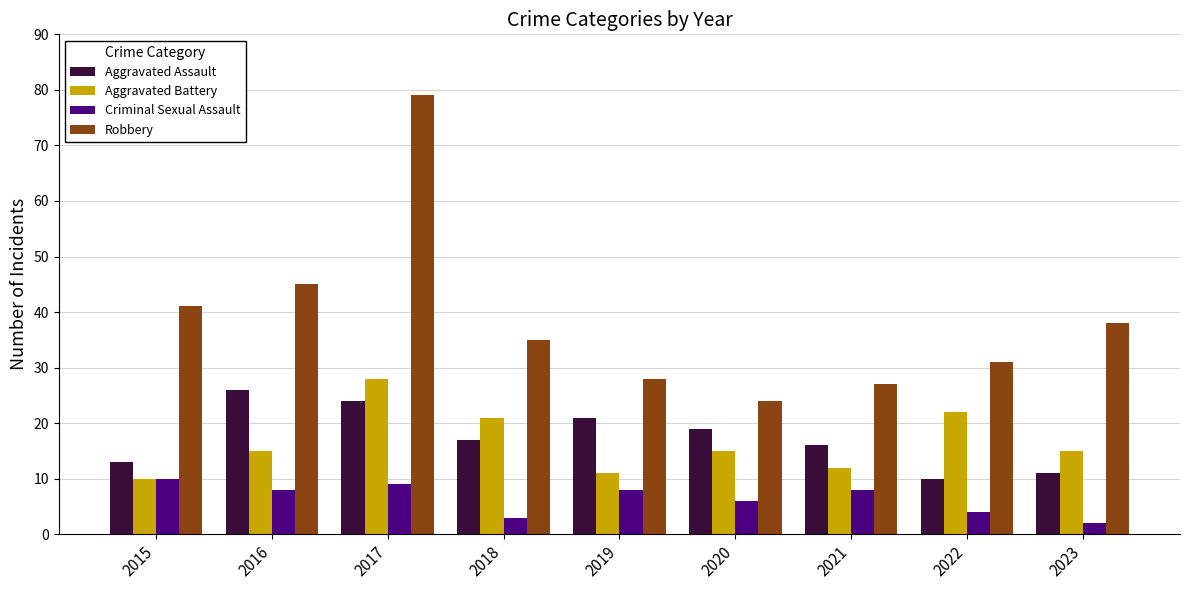

At which category is the sum across all series the highest?

2017